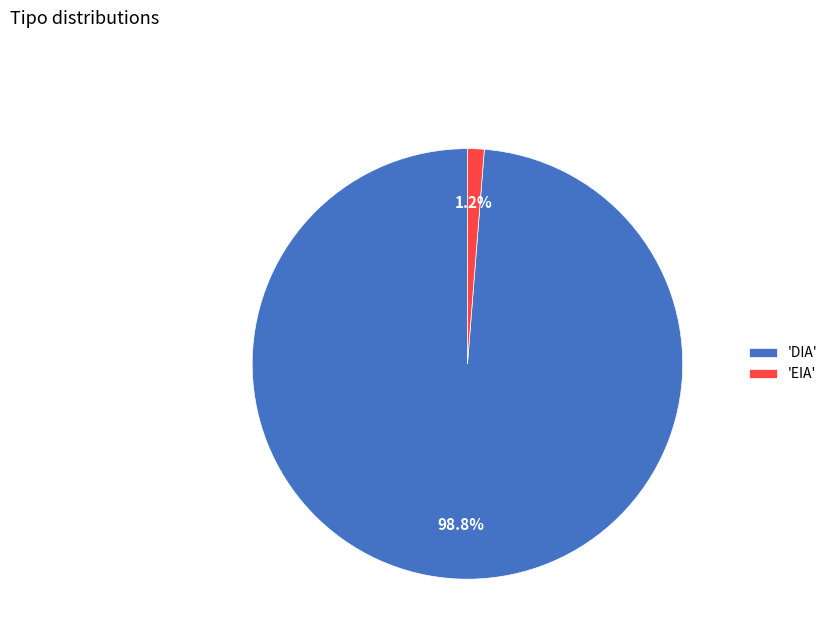

Which category accounts for the majority?

'DIA'